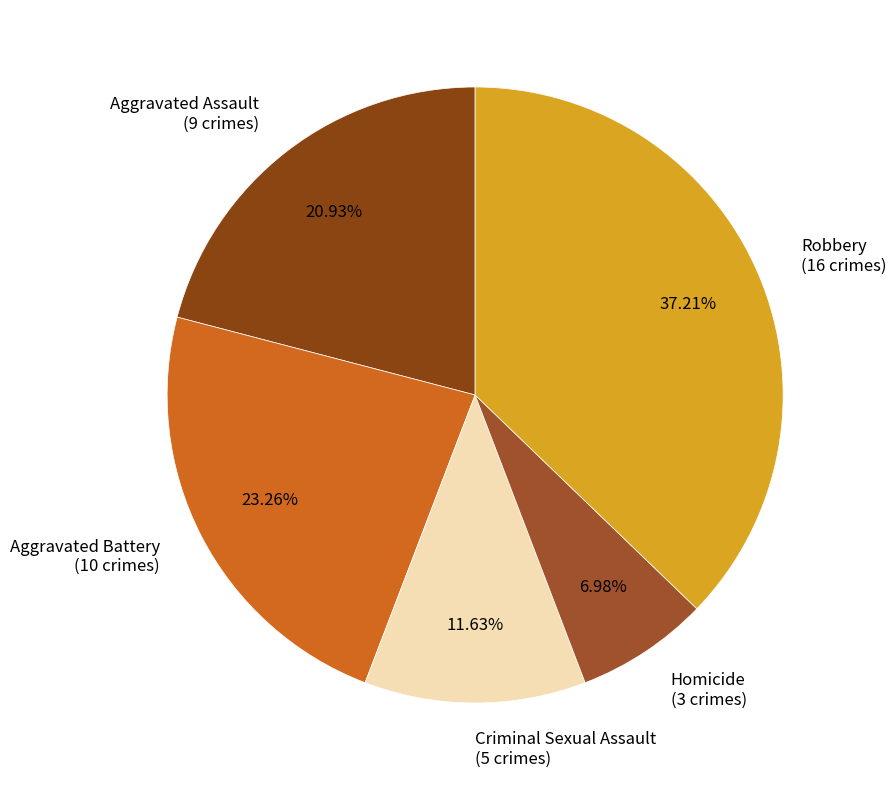

How many segments does this pie chart have?

5